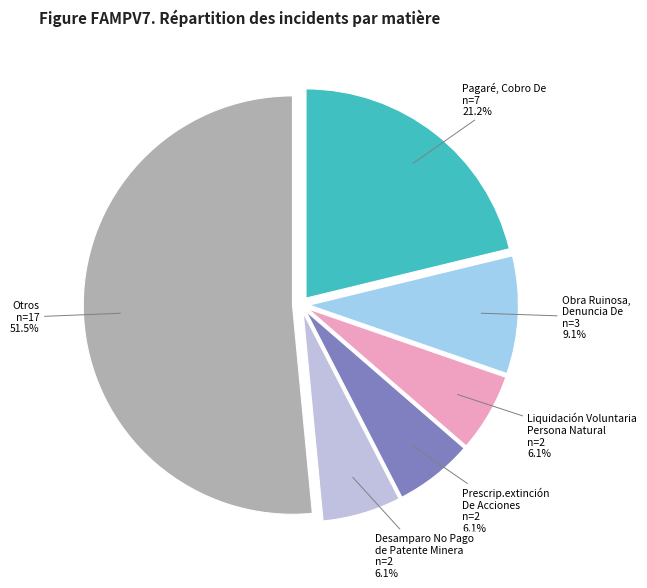

Combined, do Desamparo No Pago de Patente Minera and Pagaré, Cobro De account for over 50%?

No